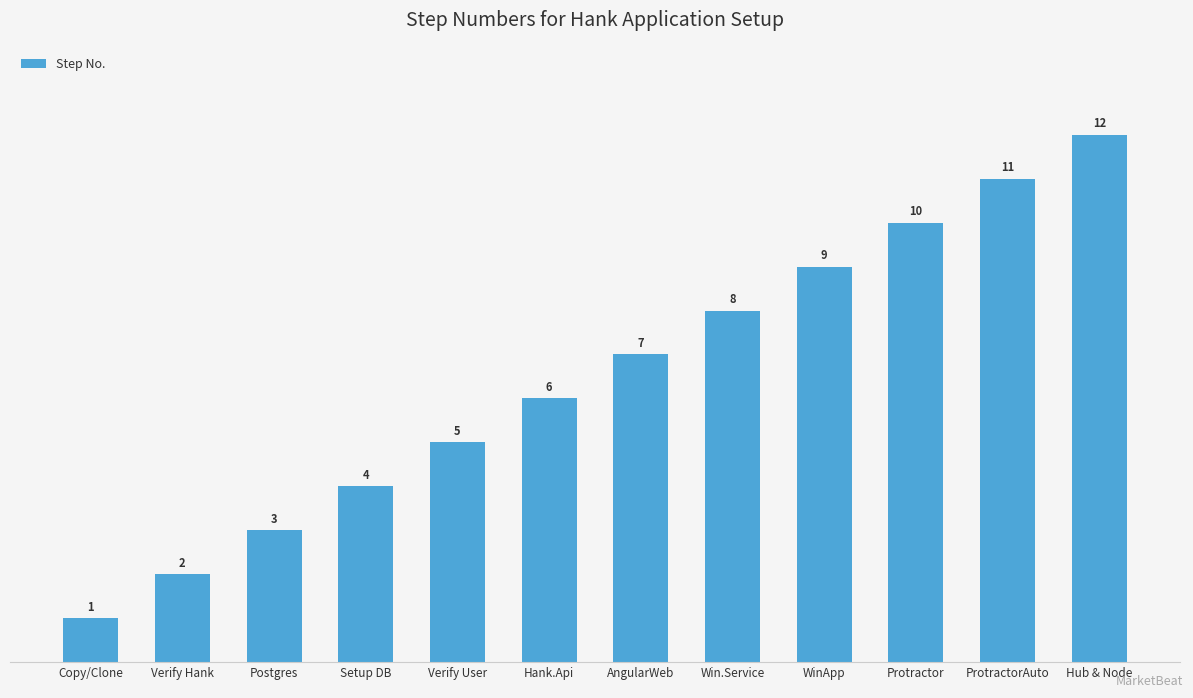

List the labels in order of value, largest first.

Hub & Node, ProtractorAuto, Protractor, WinApp, Win.Service, AngularWeb, Hank.Api, Verify User, Setup DB, Postgres, Verify Hank, Copy/Clone